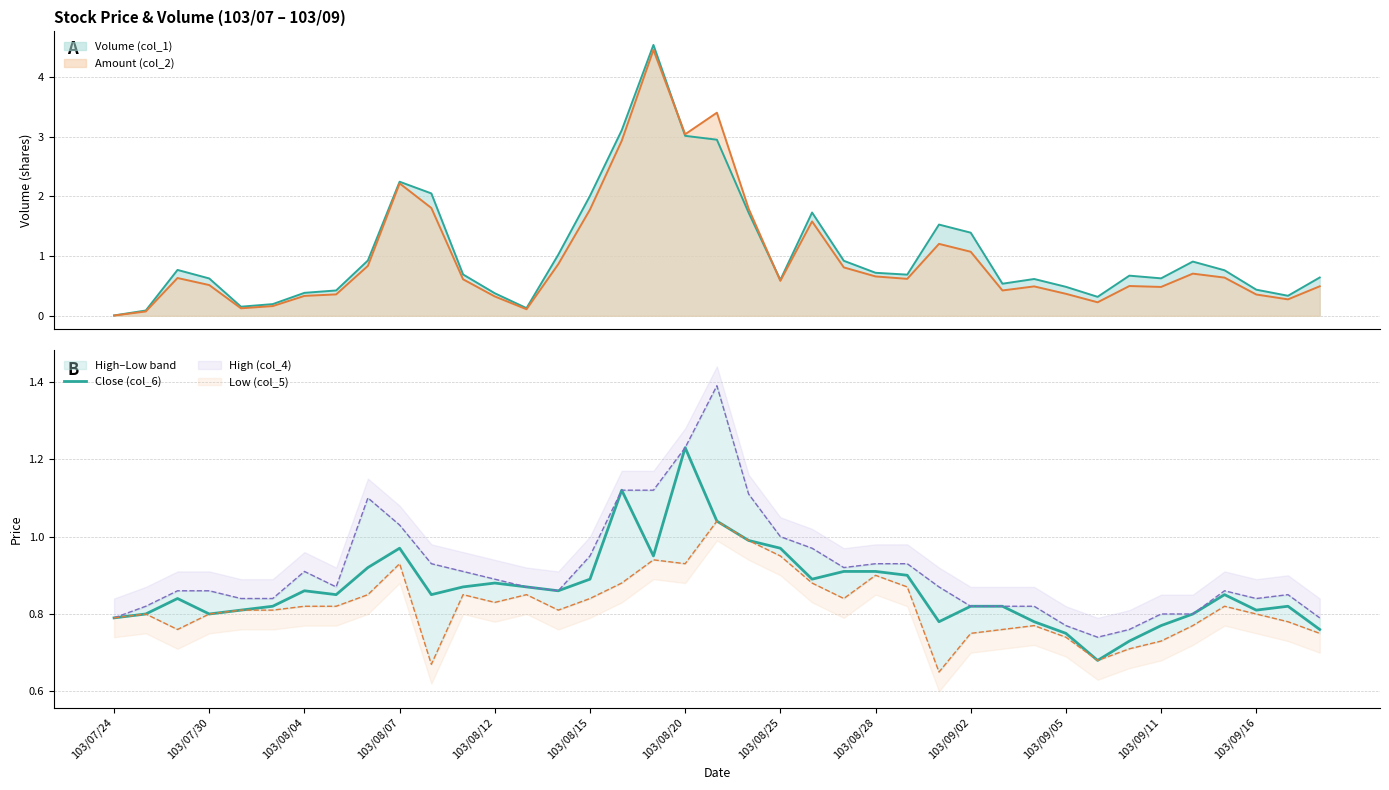

Reading left to right, list all the values displayed in this chart.

0.8	0.8	0.8	0.8	0.8	0.8	0.9	0.8	0.9	1.0	0.8	0.9	0.9	0.9	0.9	0.9	1.1	0.9	1.2	1.0	1.0	1.0	0.9	0.9	0.9	0.9	0.8	0.8	0.8	0.8	0.8	0.7	0.7	0.8	0.8	0.8	0.8	0.8	0.8